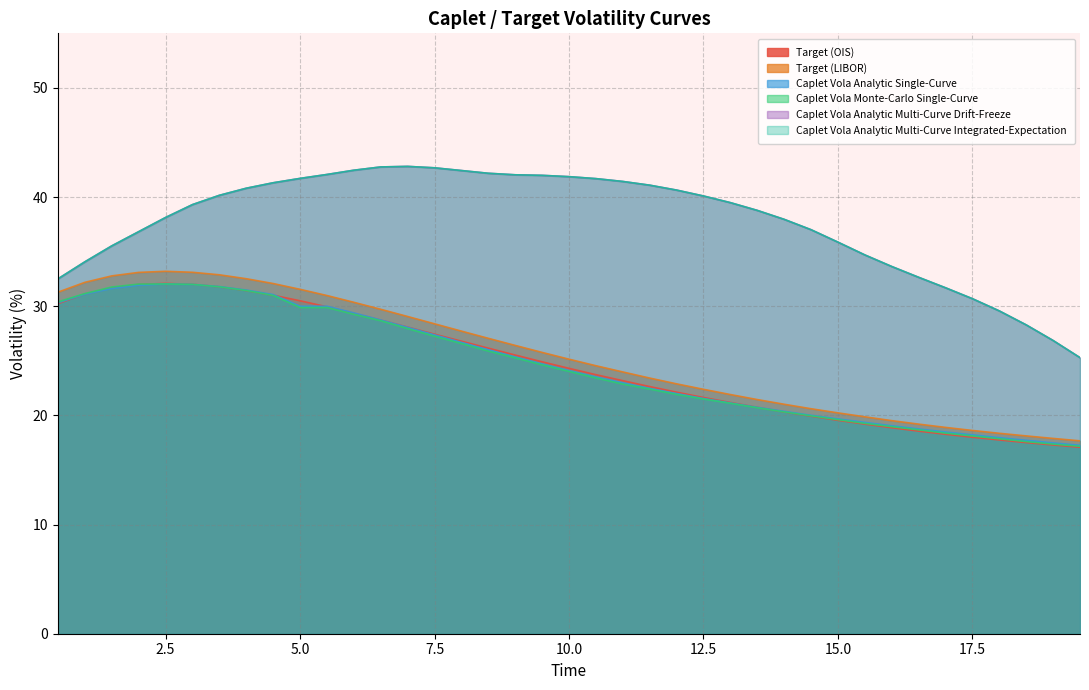

What is the label of the 34th point from the right?

12.5